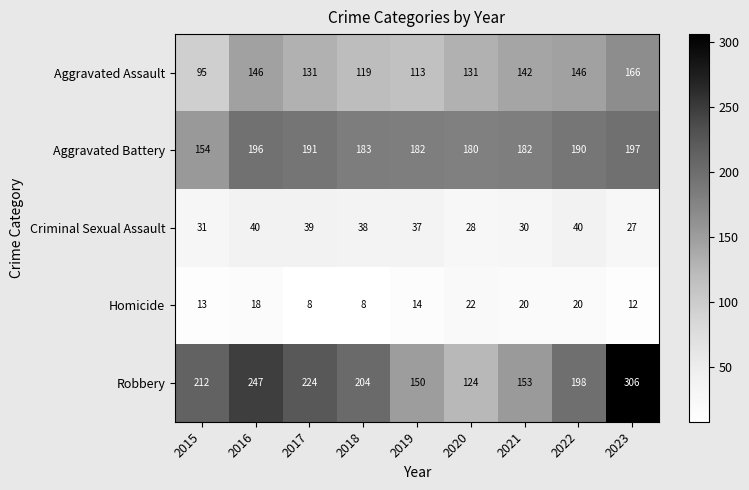

What is the spread (max minus min) of values at 2021?

162